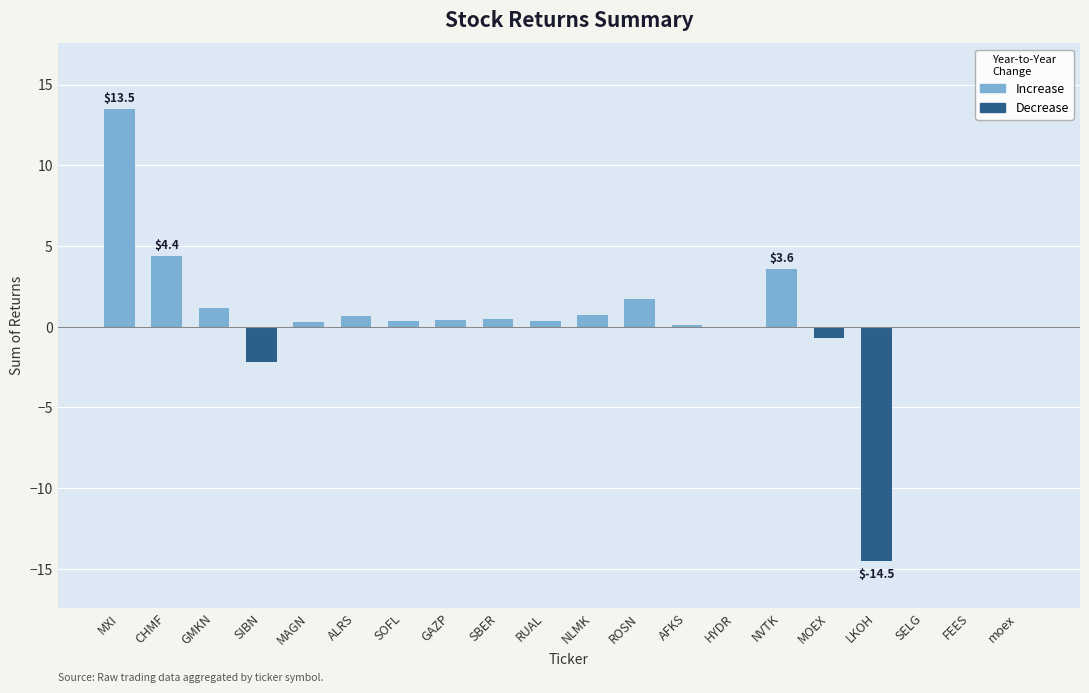

Between GMKN and ALRS, which series saw the biggest shift?

Increase